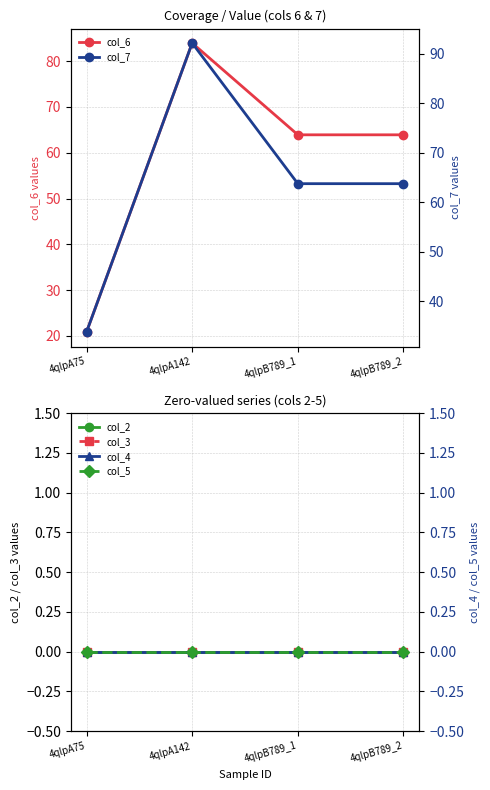

Reading left to right, list all the values displayed in this chart.

col_6: 4qlpA75=20.8	4qlpA142=84.0	4qlpB789_1=63.9	4qlpB789_2=63.9
col_2: 4qlpA75=0.0	4qlpA142=0.0	4qlpB789_1=0.0	4qlpB789_2=0.0
col_3: 4qlpA75=0.0	4qlpA142=0.0	4qlpB789_1=0.0	4qlpB789_2=0.0
col_7: 4qlpA75=33.8	4qlpA142=92.2	4qlpB789_1=63.8	4qlpB789_2=63.8
col_4: 4qlpA75=0.0	4qlpA142=0.0	4qlpB789_1=0.0	4qlpB789_2=0.0
col_5: 4qlpA75=0.0	4qlpA142=0.0	4qlpB789_1=0.0	4qlpB789_2=0.0